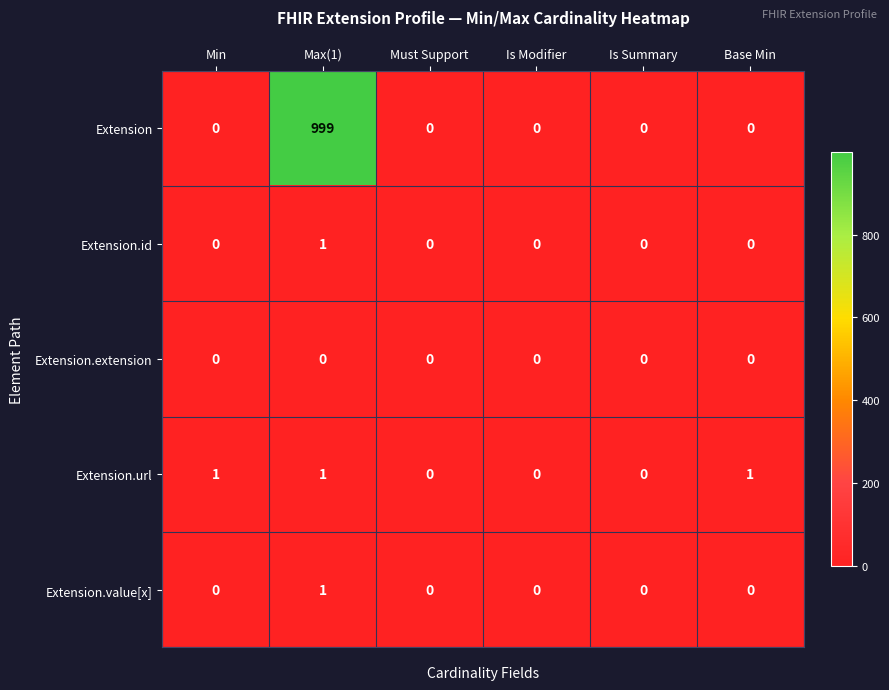

The Extension series shows -465 at Is Summary. True or false?

False